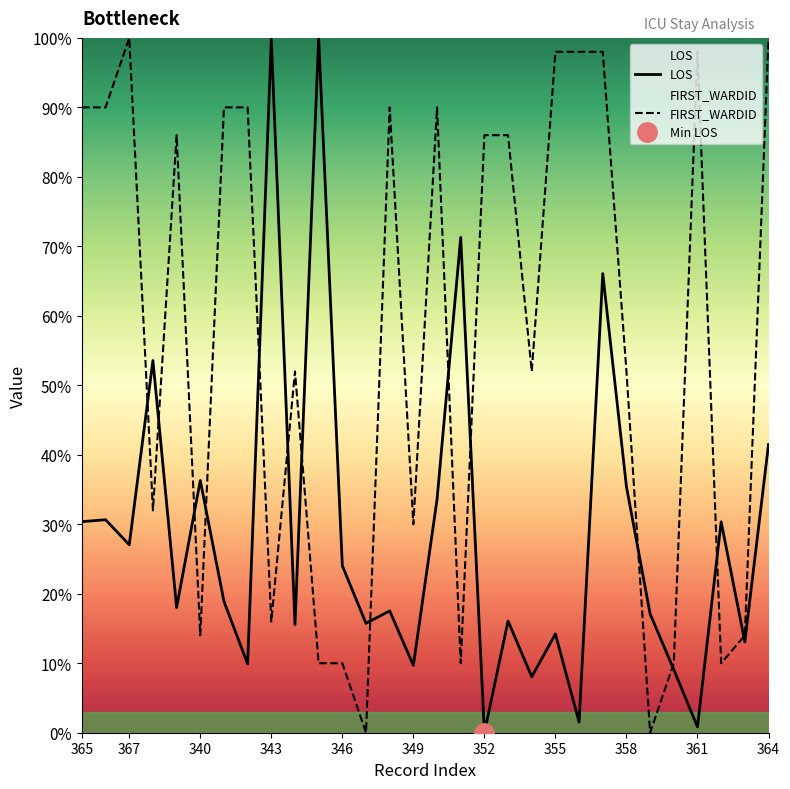

What is the maximum value for FIRST_WARDID?

100.0